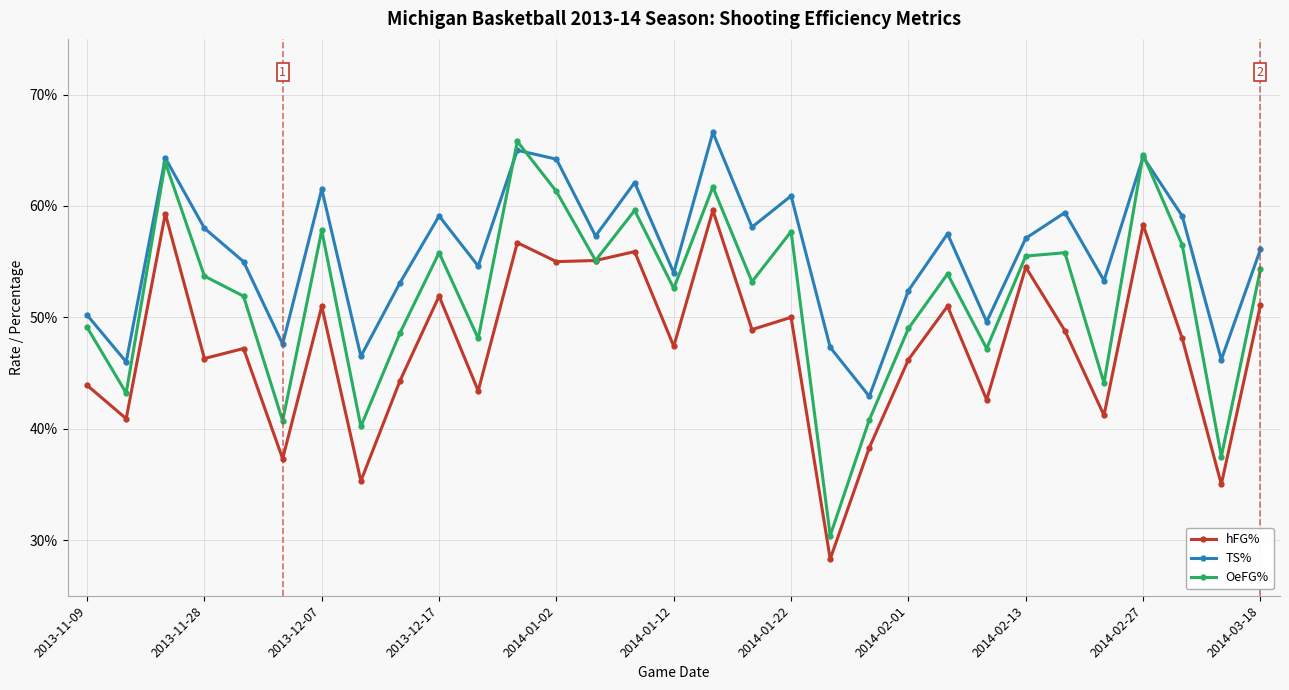

What are all the series names shown in the legend?

hFG%, TS%, OeFG%